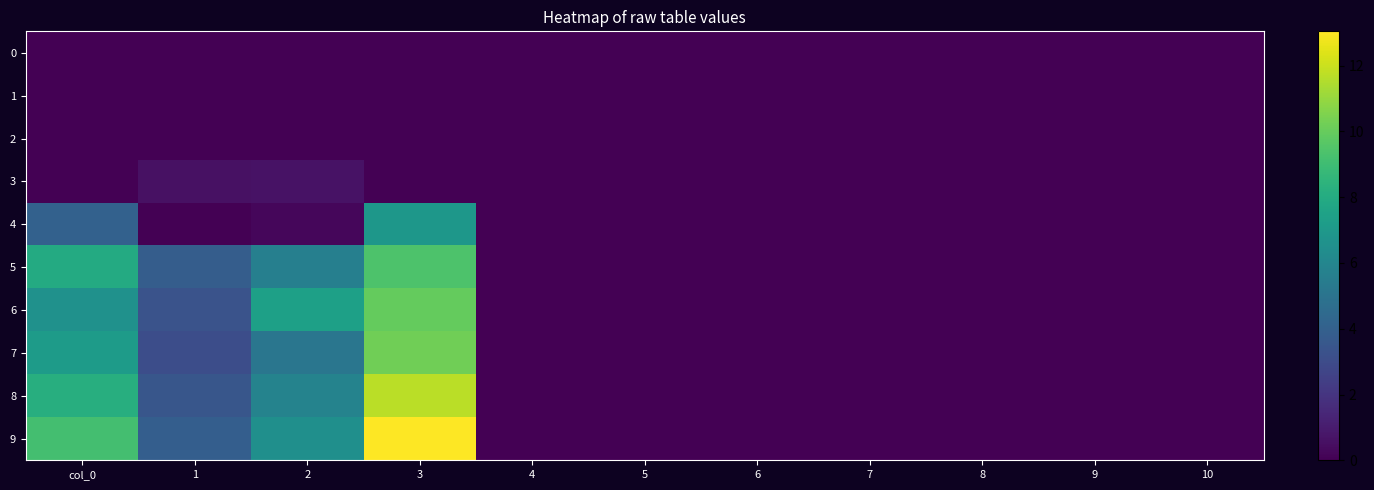

At which category does the chart reach its minimum across all series?

col_0